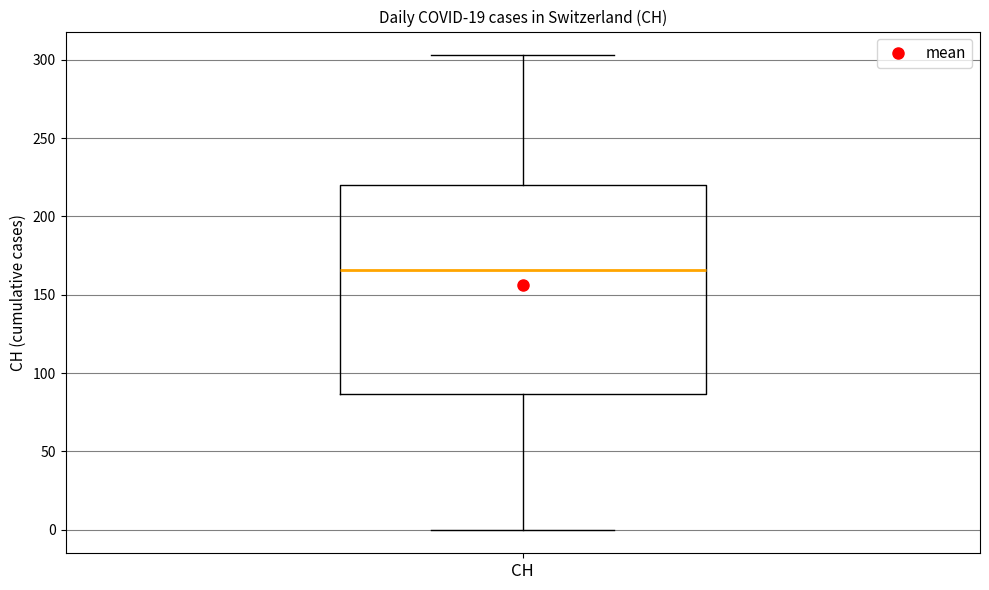

Transcribe this box plot: give where the median line is, the range the box spans, and where the two whiskers end, as read against the y-axis. The values are not printed on the chart, so give them approximately, as read against the axis.

median 165, box 85 to 220, whiskers 0 to 305